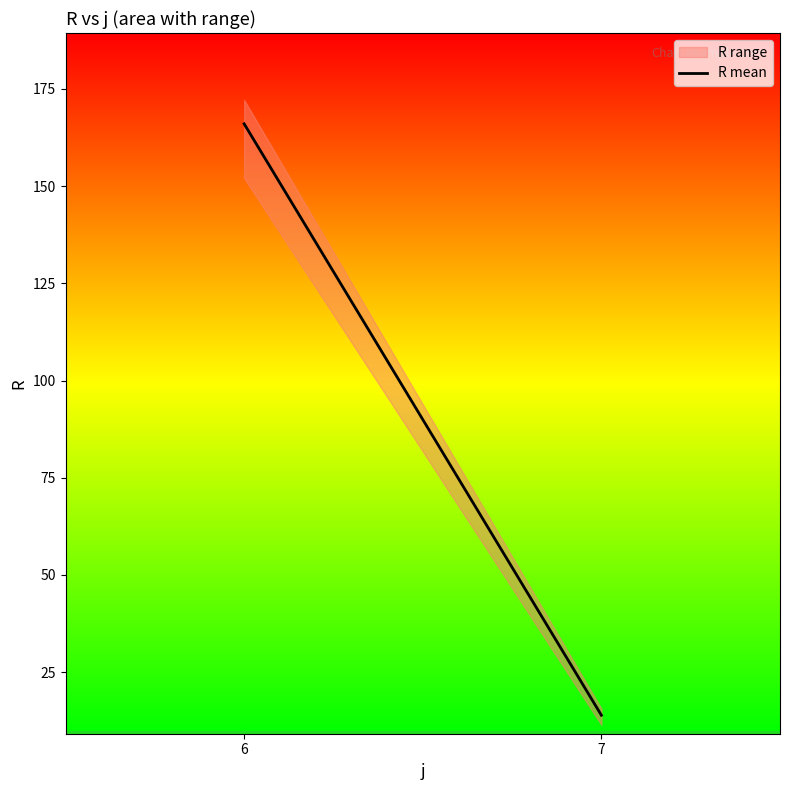

Reading right to left, list all the values displayed in this chart.

13.9	166.0